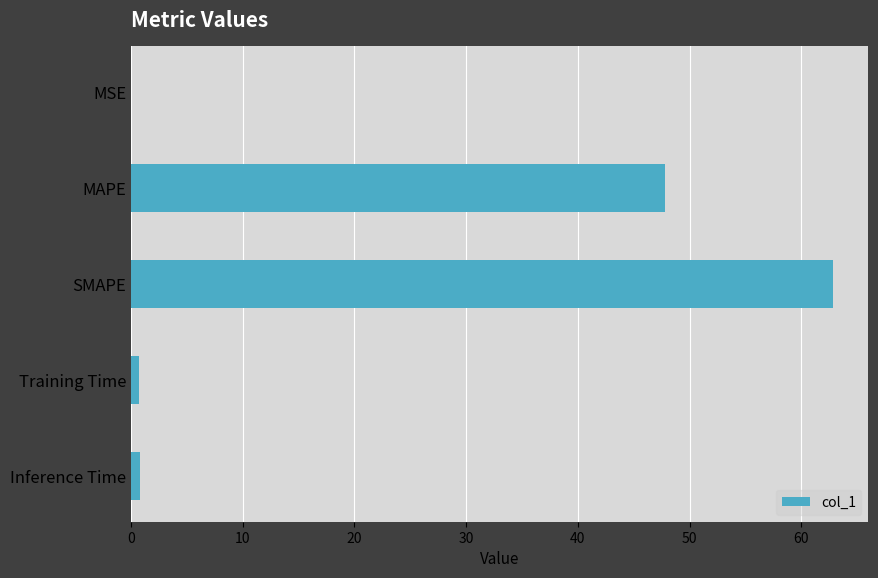

Between SMAPE and MSE, which is larger?

SMAPE